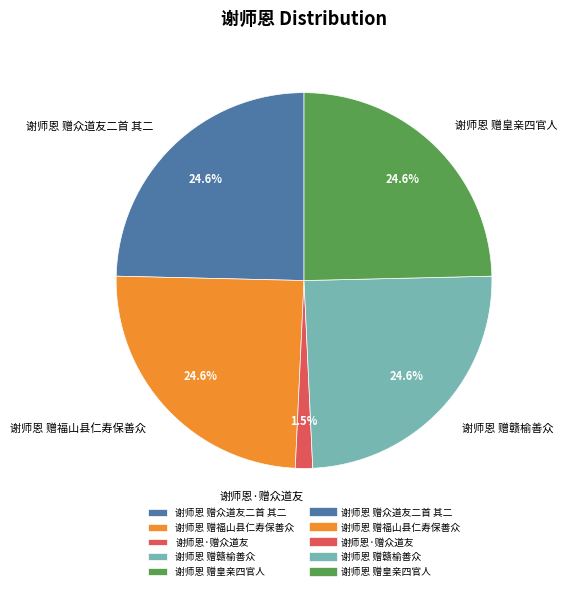

What percentage do 谢师恩 赠赣榆善众 and 谢师恩·赠众道友 together represent?

26.1%